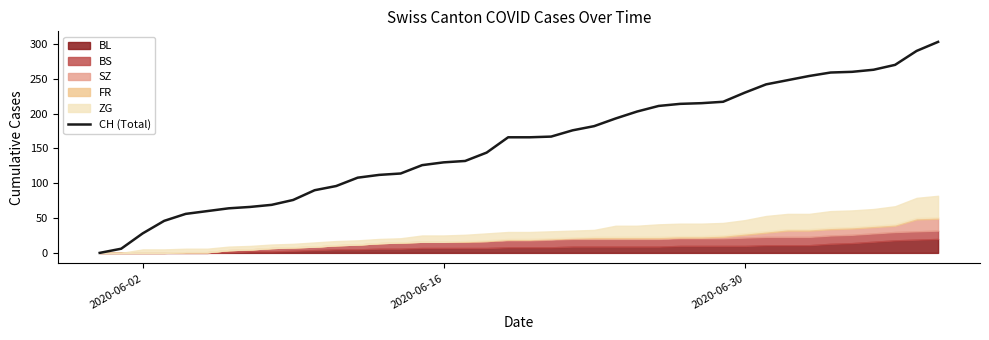

True or false: the data has more than 0 interior local peaks.

False